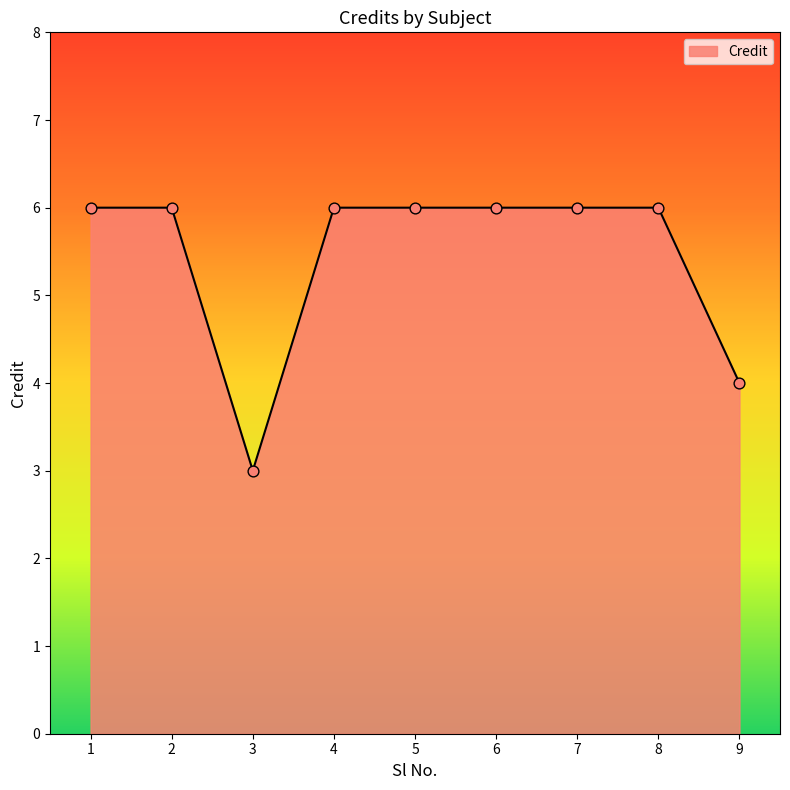

Approximately how many times larger is the value at 9 compared to 4?

0.7